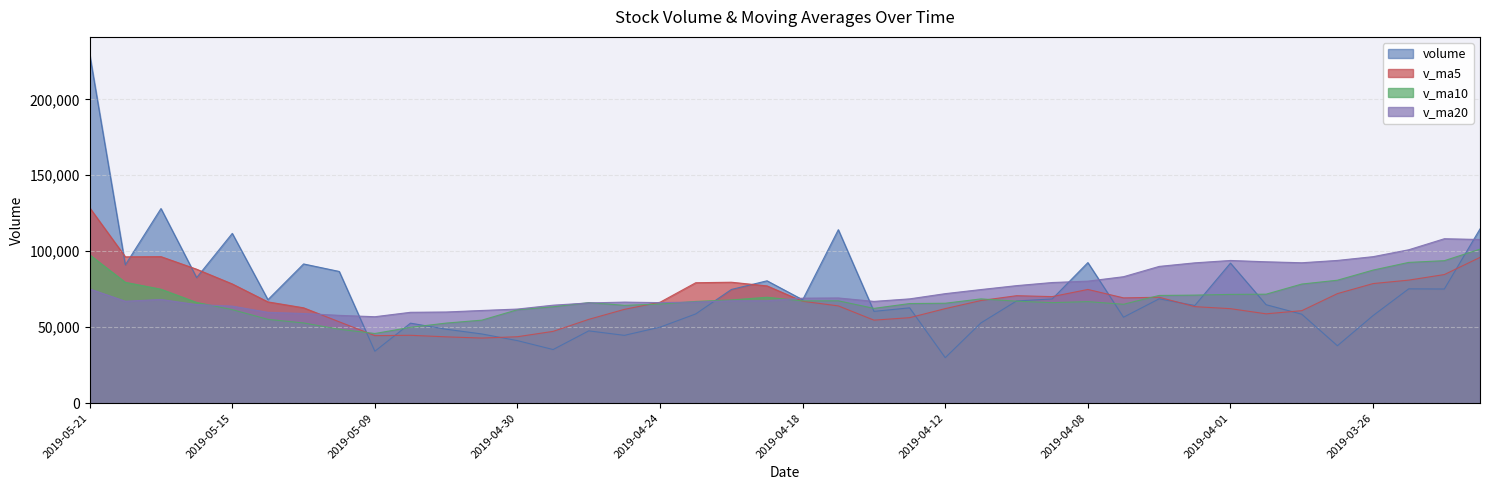

At which label is v_ma10 closest to 73594?

2019-05-17